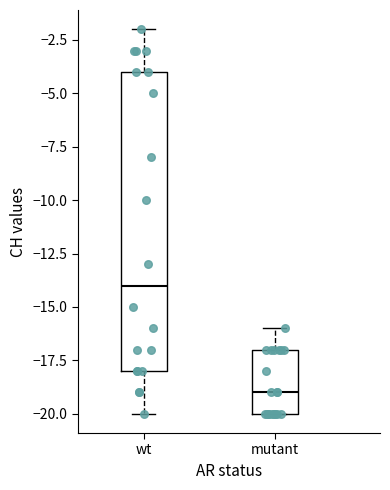

Which box has the lowest median line?

mutant